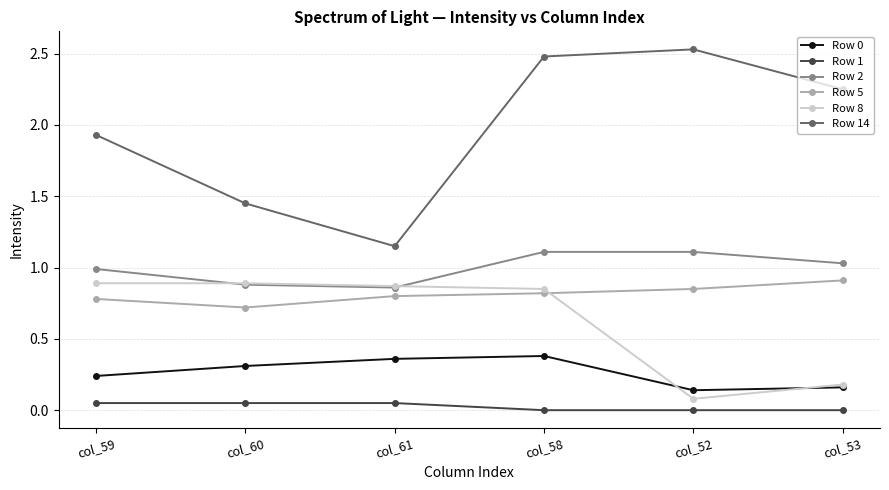

True or false: Row 8 has a value of 0.9 at col_60.

True